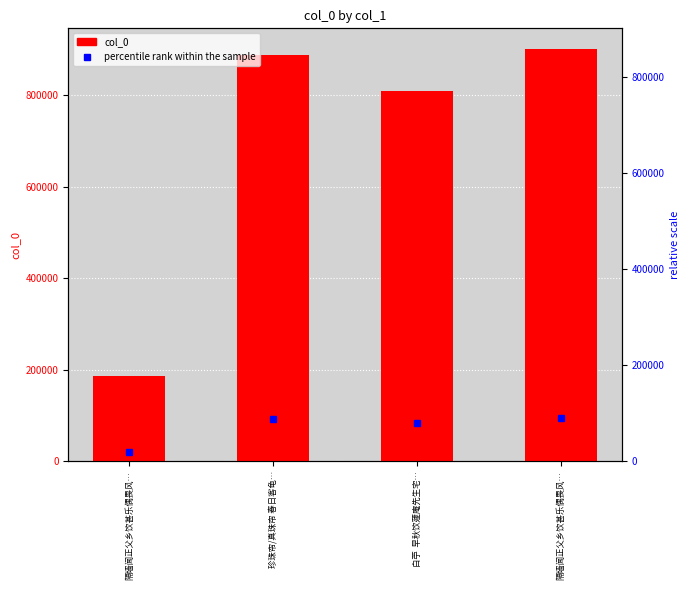

Does the chart contain stacked bars?

No